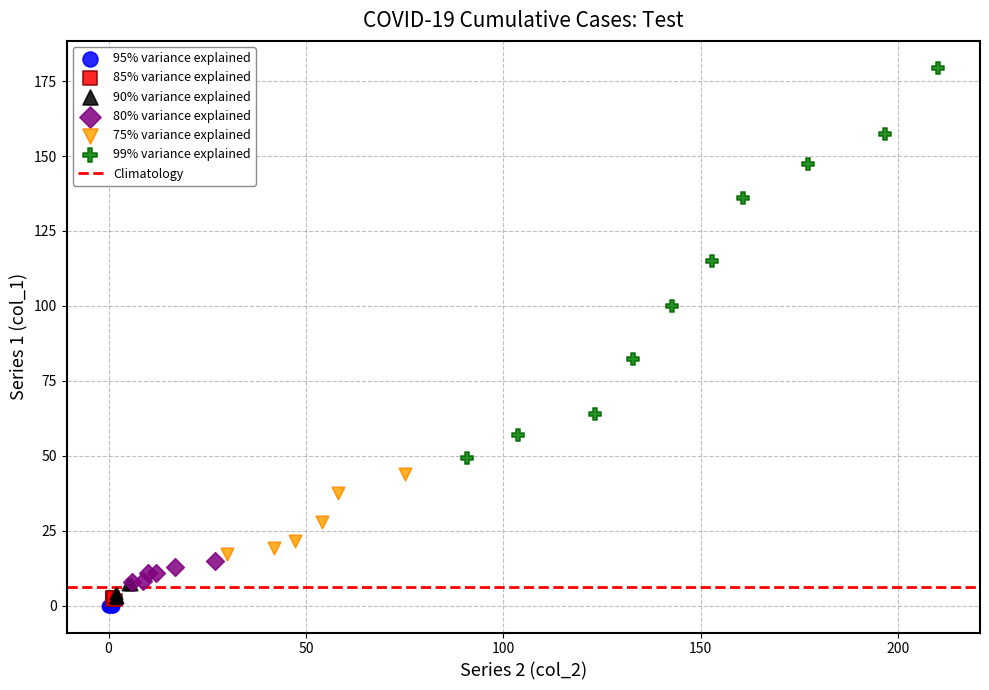

Which series reaches the maximum Y coordinate?

99% variance explained